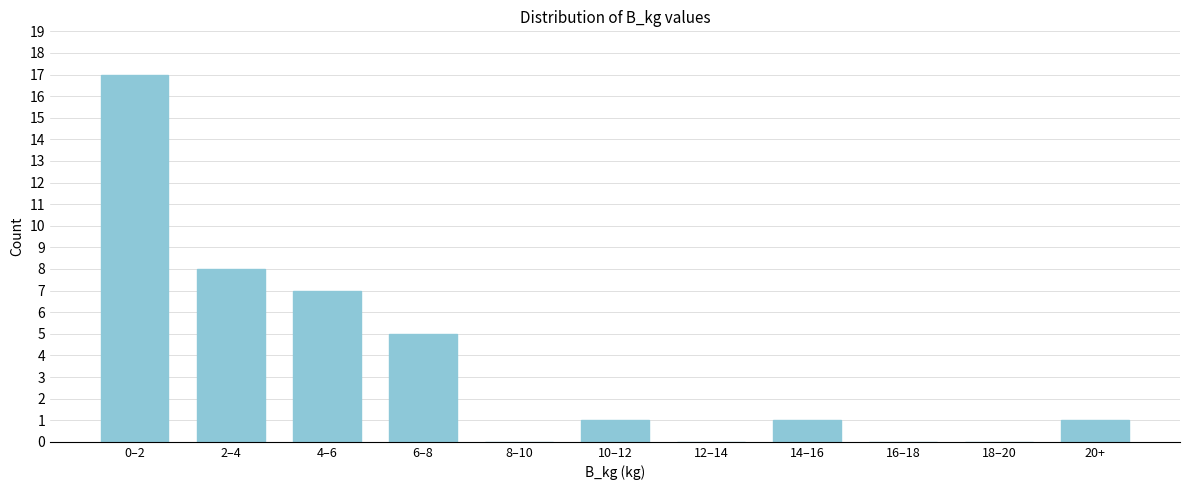

Reading right to left, what are all the values shown in this chart?

20+=1	18–20=0	16–18=0	14–16=1	12–14=0	10–12=1	8–10=0	6–8=5	4–6=7	2–4=8	0–2=17